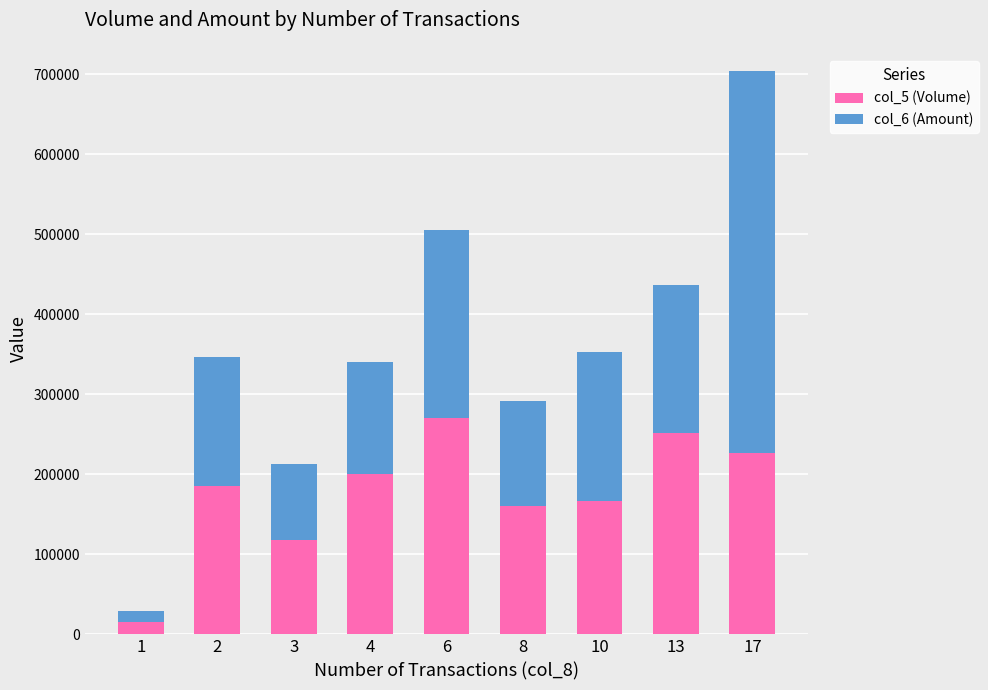

The value of col_5 (Volume) at 4 is 136980. True or false?

False